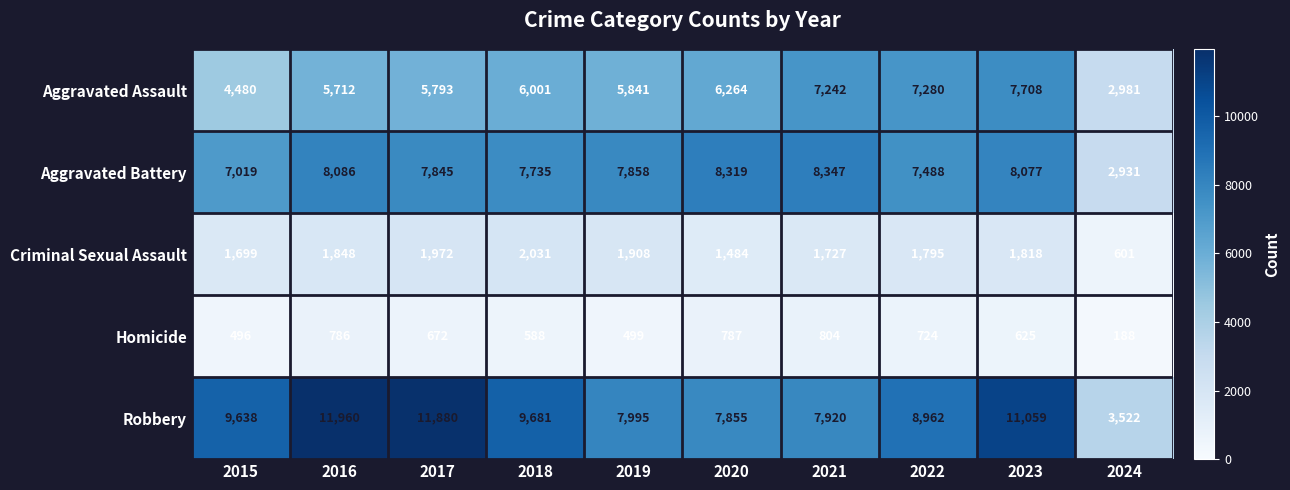

Between 2017 and 2019, which series saw the biggest shift?

Robbery